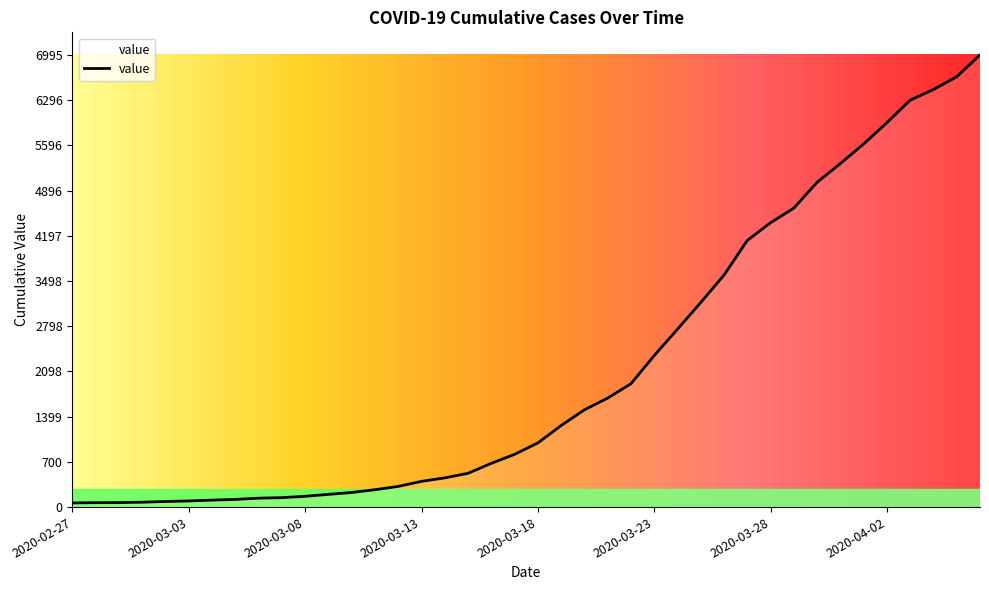

What is the greatest value displayed?

6995